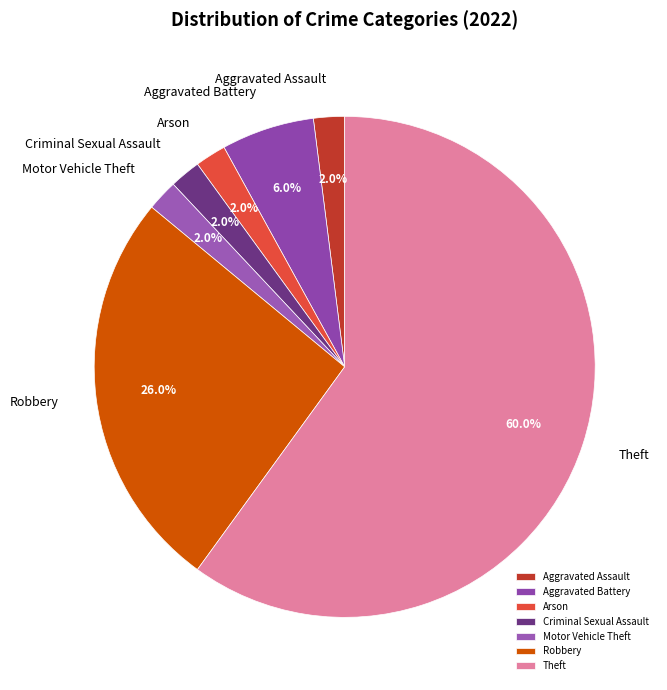

Is there a majority slice in this chart?

Yes